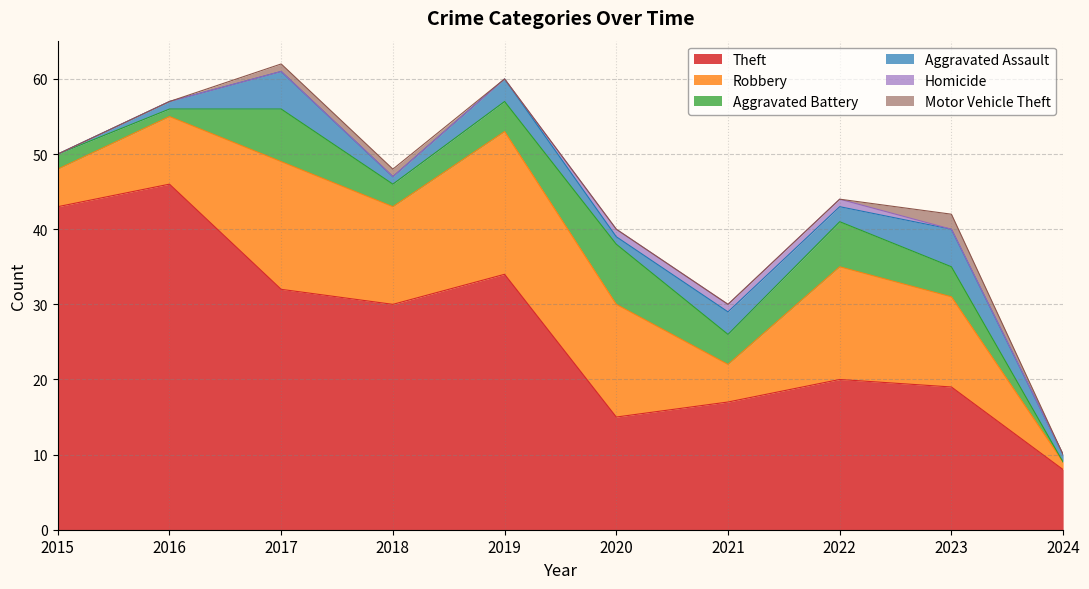

How many data points does each series have?

10